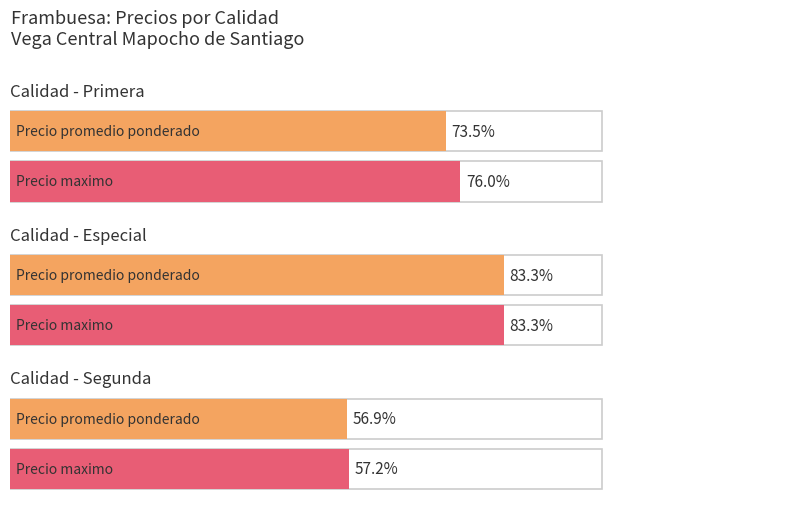

What is the label of the 1st bar from the left?

Primera